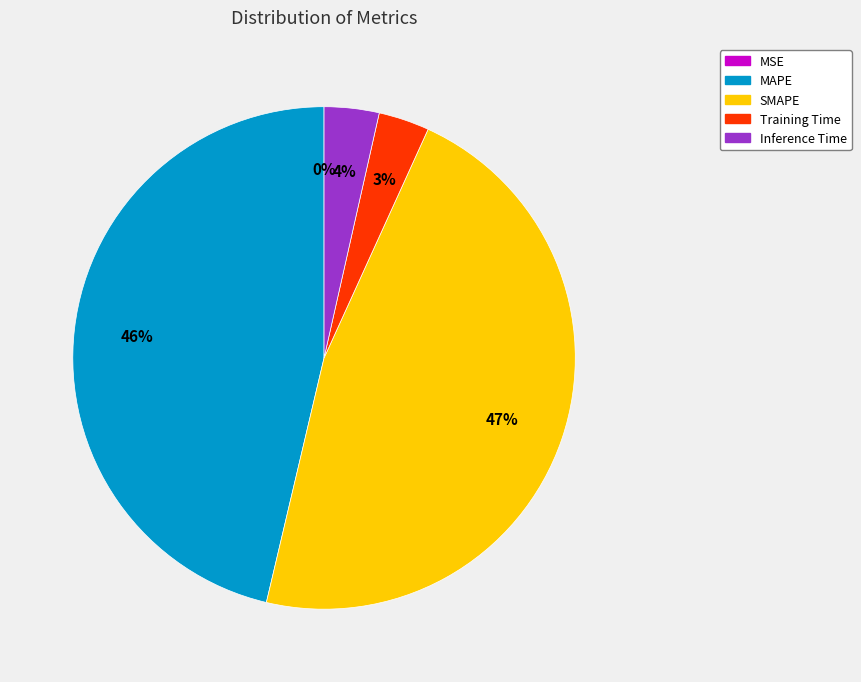

To the nearest percent, what is the average slice percentage?

20%